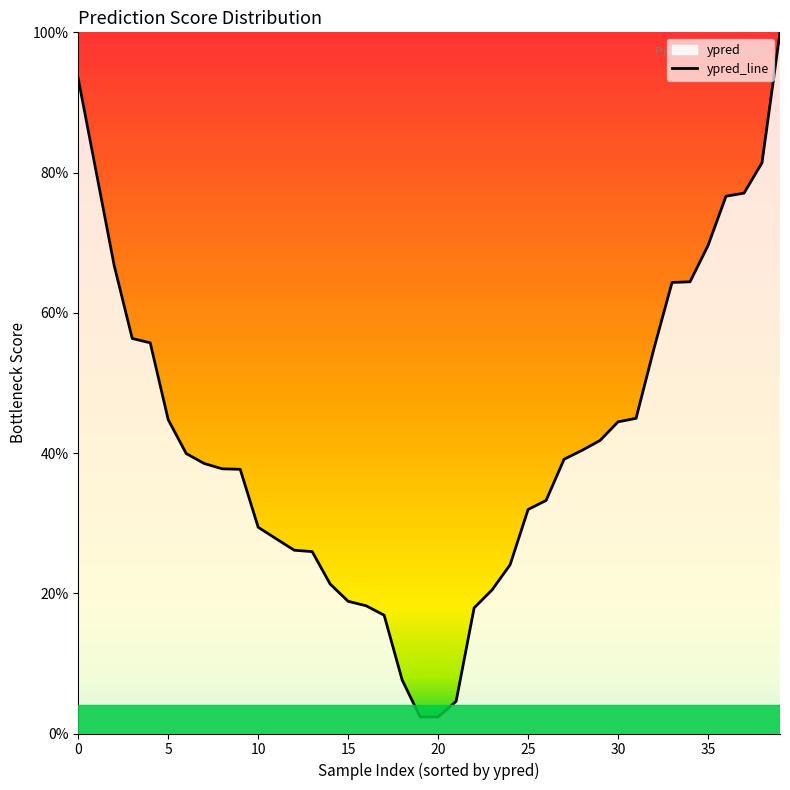

What is the approximate value at 27?

0.4